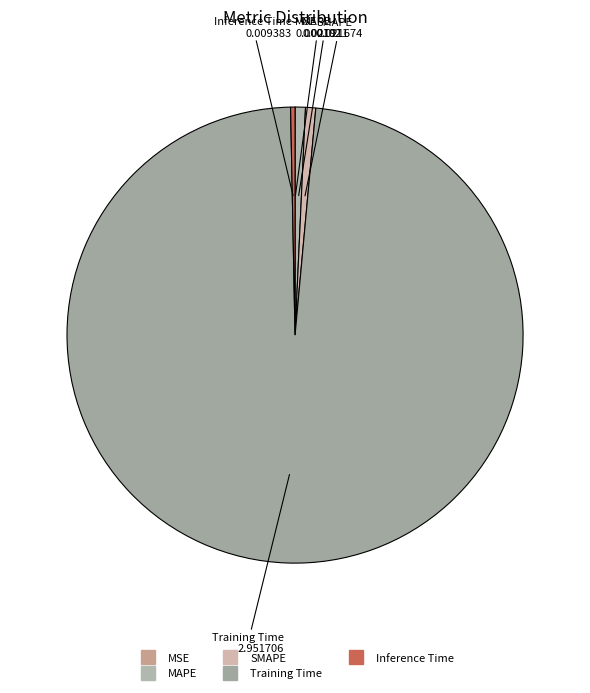

The SMAPE slice represents 1% of the pie. True or false?

True